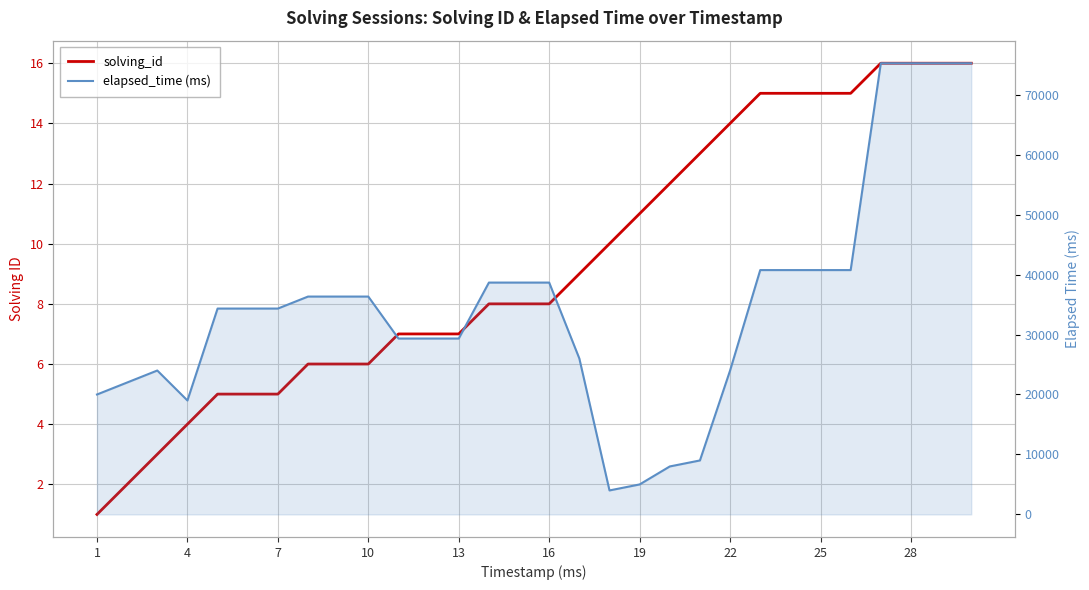

Between 27 and 14, which is larger?

27